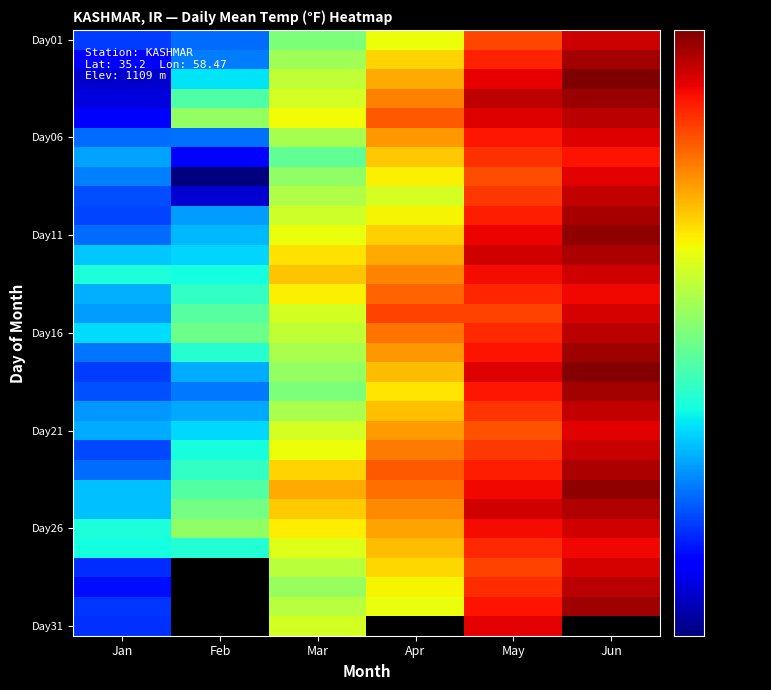

At how many categories does at least one series exceed 40?

6